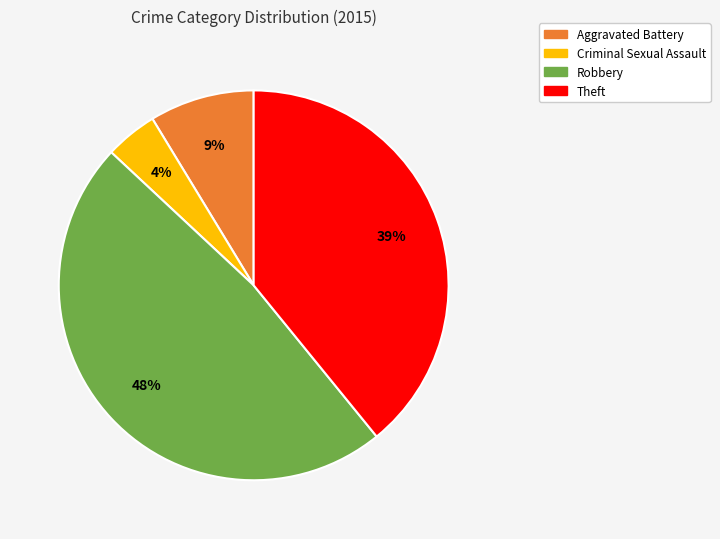

Does any single category account for the majority?

No